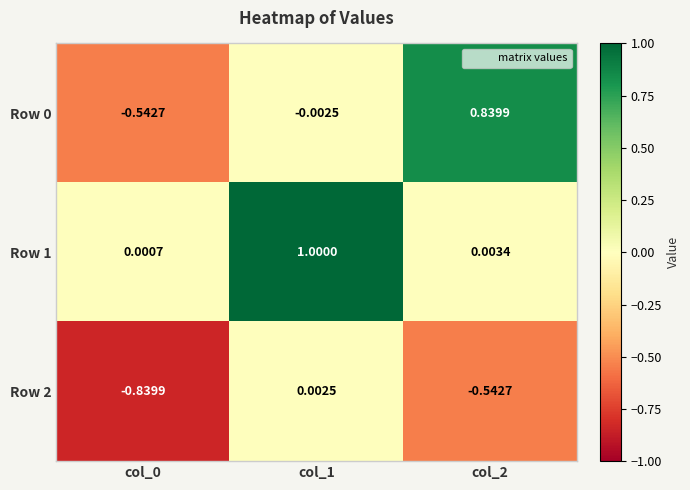

What is the total value across all series at col_0?

-1.4